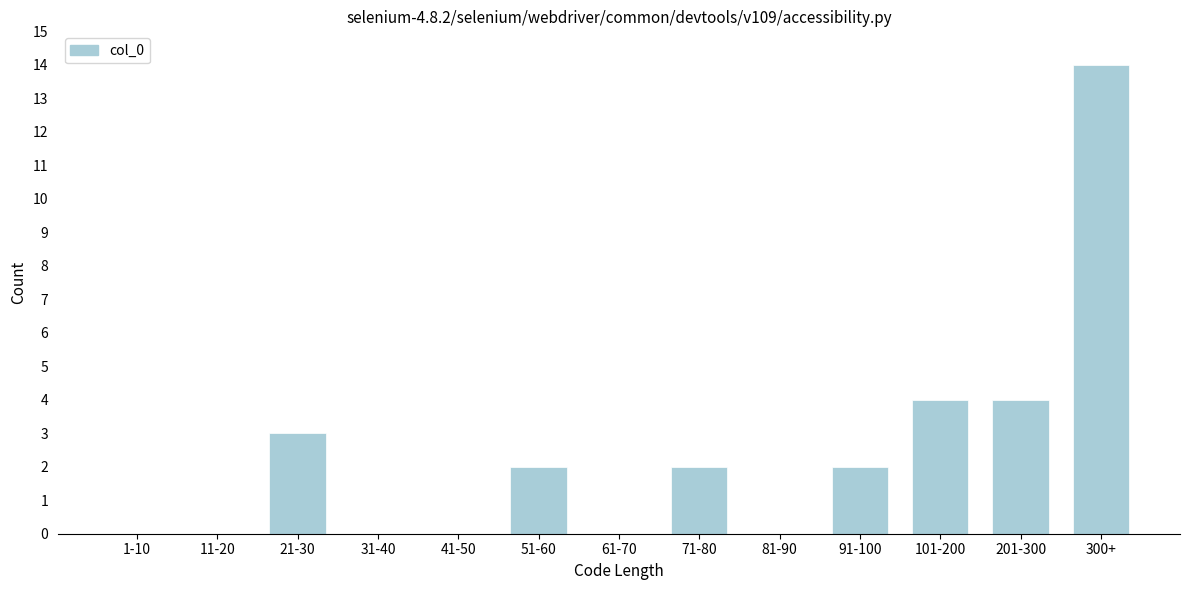

What is the sum of the values at 21-30 and 81-90?

3